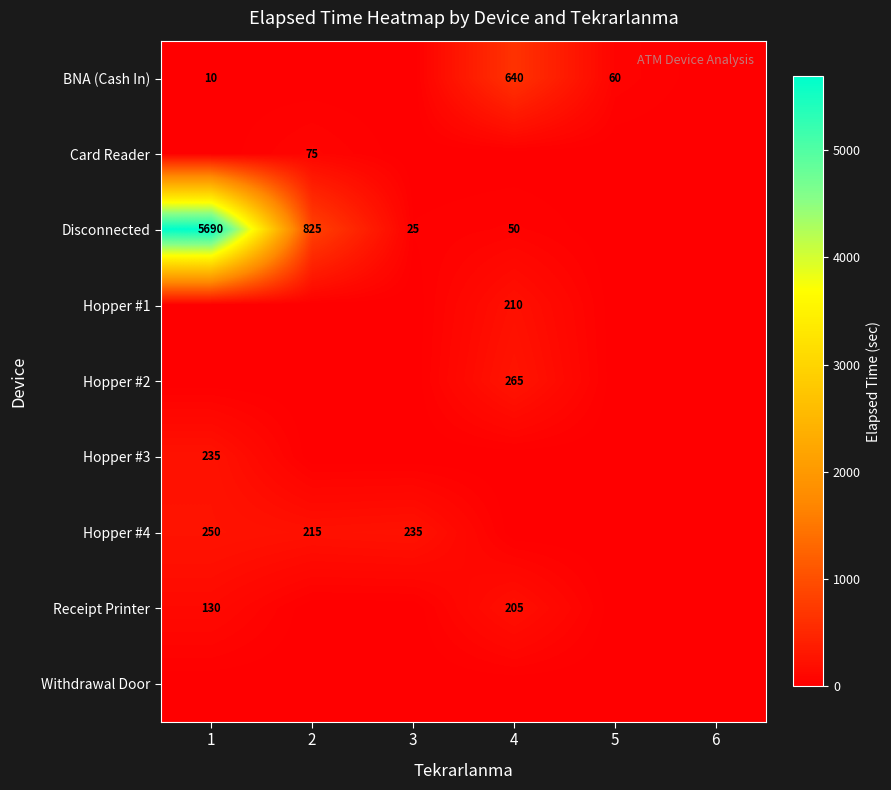

True or false: Receipt Printer has a value of 312 at 4.

False